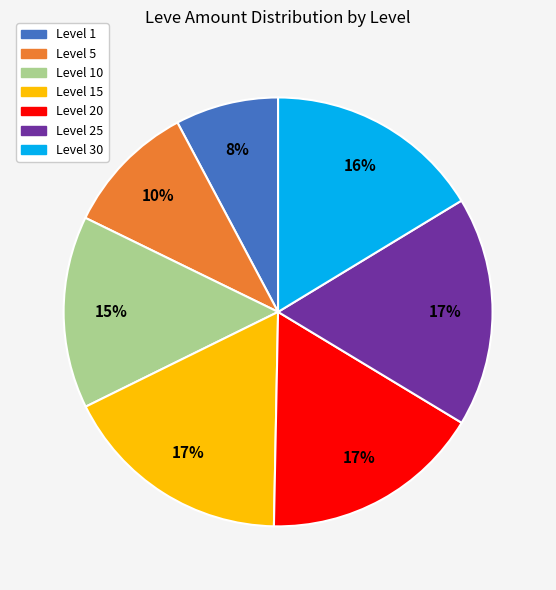

Which category has the smallest portion of the pie?

Level 1